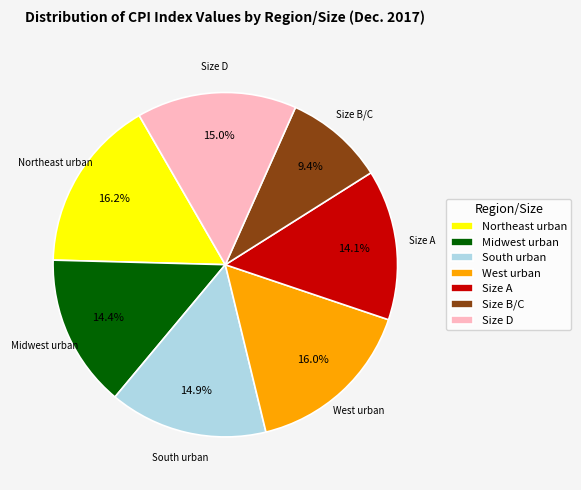

To the nearest percent, what is the difference between the largest and smallest slice percentages?

7%